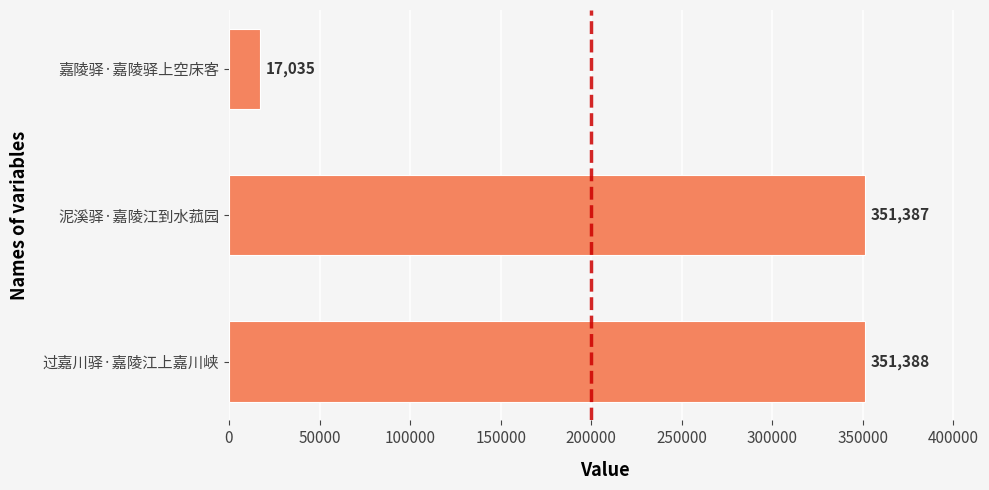

True or false: the data shows 351388 at 过嘉川驿·嘉陵江上嘉川峡.

True